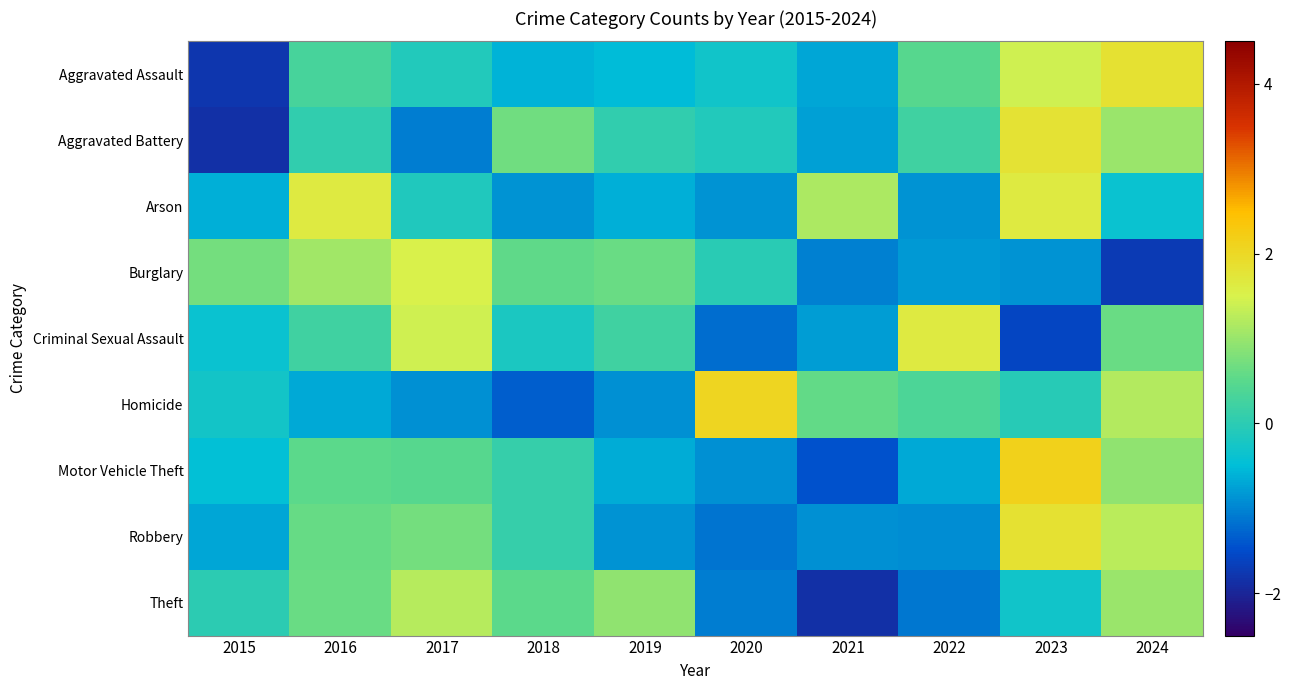

Reading left to right, what are all the values shown in this chart?

Aggravated Assault: 2015=-1.8	2016=0.3	2017=-0.1	2018=-0.6	2019=-0.5	2020=-0.3	2021=-0.7	2022=0.5	2023=1.4	2024=1.8
Aggravated Battery: 2015=-1.9	2016=0.0	2017=-1.1	2018=0.7	2019=0.0	2020=-0.1	2021=-0.8	2022=0.2	2023=1.8	2024=1.0
Arson: 2015=-0.6	2016=1.6	2017=-0.1	2018=-0.9	2019=-0.6	2020=-0.9	2021=1.1	2022=-0.9	2023=1.6	2024=-0.4
Burglary: 2015=0.7	2016=1.1	2017=1.5	2018=0.6	2019=0.6	2020=-0.0	2021=-1.0	2022=-0.8	2023=-0.9	2024=-1.7
Criminal Sexual Assault: 2015=-0.4	2016=0.2	2017=1.4	2018=-0.2	2019=0.2	2020=-1.2	2021=-0.8	2022=1.6	2023=-1.6	2024=0.6
Homicide: 2015=-0.3	2016=-0.7	2017=-0.9	2018=-1.3	2019=-0.9	2020=2.0	2021=0.6	2022=0.4	2023=-0.1	2024=1.2
Motor Vehicle Theft: 2015=-0.5	2016=0.5	2017=0.5	2018=0.1	2019=-0.7	2020=-0.9	2021=-1.4	2022=-0.7	2023=2.1	2024=0.9
Robbery: 2015=-0.7	2016=0.6	2017=0.7	2018=0.1	2019=-0.9	2020=-1.1	2021=-0.9	2022=-0.9	2023=1.8	2024=1.3
Theft: 2015=-0.0	2016=0.6	2017=1.2	2018=0.5	2019=0.9	2020=-1.1	2021=-1.9	2022=-1.1	2023=-0.3	2024=1.0